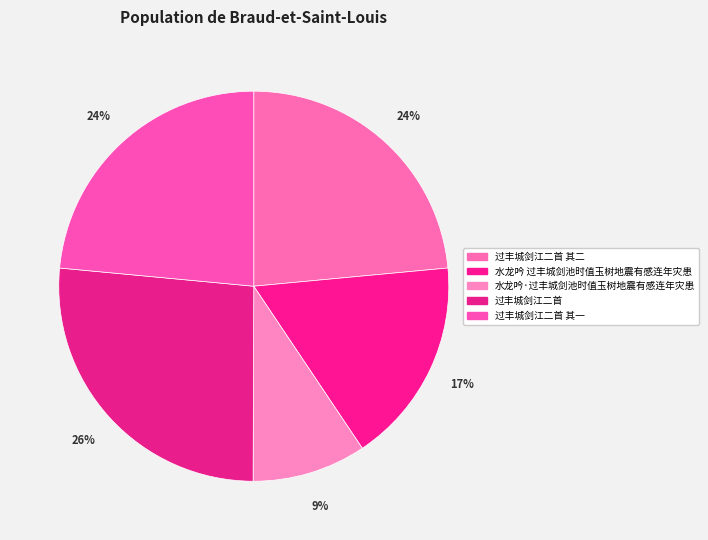

Combined, what portion of the pie is 过丰城剑江二首 其二 and 过丰城剑江二首 其一?

47.0%